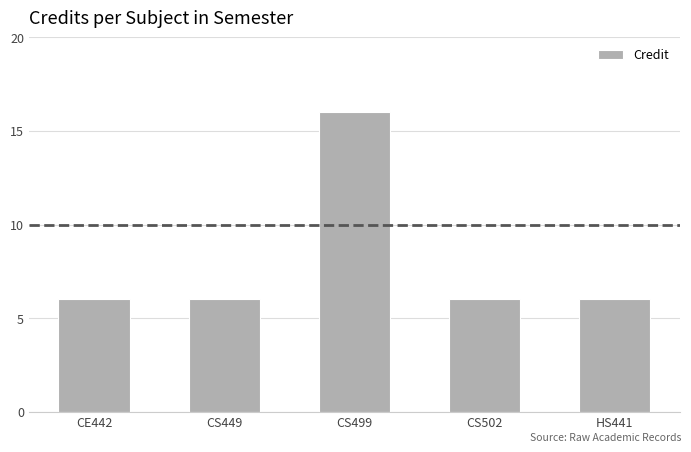

Is it true that the value at CS499 is 16?

True